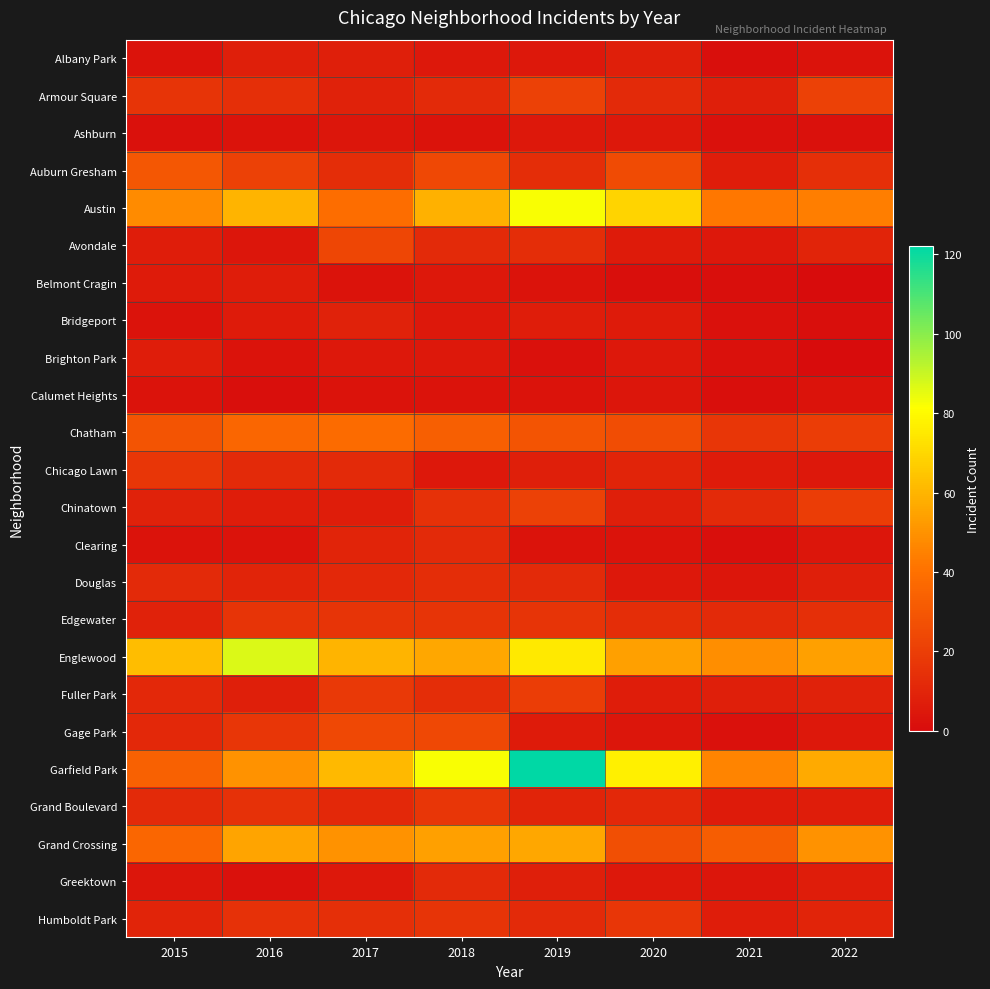

Reading left to right, extract all data points from this chart.

Albany Park: 2015=3	2016=8	2017=8	2018=5	2019=5	2020=8	2021=1	2022=3
Armour Square: 2015=16	2016=14	2017=9	2018=12	2019=21	2020=12	2021=8	2022=21
Ashburn: 2015=2	2016=3	2017=4	2018=3	2019=5	2020=5	2021=2	2022=2
Auburn Gresham: 2015=30	2016=21	2017=13	2018=24	2019=13	2020=25	2021=7	2022=14
Austin: 2015=48	2016=60	2017=39	2018=59	2019=82	2020=69	2021=42	2022=44
Avondale: 2015=7	2016=4	2017=23	2018=12	2019=13	2020=6	2021=5	2022=10
Belmont Cragin: 2015=6	2016=7	2017=3	2018=5	2019=3	2020=1	2021=1	2022=0
Bridgeport: 2015=3	2016=6	2017=9	2018=5	2019=7	2020=6	2021=2	2022=1
Brighton Park: 2015=7	2016=3	2017=5	2018=5	2019=2	2020=5	2021=2	2022=0
Calumet Heights: 2015=3	2016=1	2017=3	2018=3	2019=3	2020=4	2021=1	2022=3
Chatham: 2015=29	2016=36	2017=38	2018=33	2019=29	2020=26	2021=17	2022=20
Chicago Lawn: 2015=17	2016=12	2017=12	2018=5	2019=8	2020=10	2021=6	2022=5
Chinatown: 2015=9	2016=7	2017=7	2018=15	2019=21	2020=8	2021=12	2022=20
Clearing: 2015=3	2016=3	2017=10	2018=12	2019=3	2020=3	2021=1	2022=4
Douglas: 2015=12	2016=10	2017=11	2018=13	2019=12	2020=5	2021=4	2022=8
Edgewater: 2015=9	2016=16	2017=16	2018=16	2019=16	2020=13	2021=12	2022=14
Englewood: 2015=62	2016=87	2017=60	2018=56	2019=75	2020=54	2021=49	2022=54
Fuller Park: 2015=11	2016=8	2017=18	2018=13	2019=20	2020=7	2021=8	2022=9
Gage Park: 2015=11	2016=17	2017=24	2018=24	2019=6	2020=4	2021=2	2022=5
Garfield Park: 2015=34	2016=50	2017=61	2018=82	2019=122	2020=77	2021=46	2022=57
Grand Boulevard: 2015=12	2016=15	2017=11	2018=17	2019=10	2020=11	2021=6	2022=7
Grand Crossing: 2015=36	2016=55	2017=50	2018=54	2019=56	2020=27	2021=32	2022=50
Greektown: 2015=4	2016=2	2017=5	2018=12	2019=8	2020=5	2021=4	2022=7
Humboldt Park: 2015=10	2016=15	2017=14	2018=16	2019=12	2020=17	2021=7	2022=10